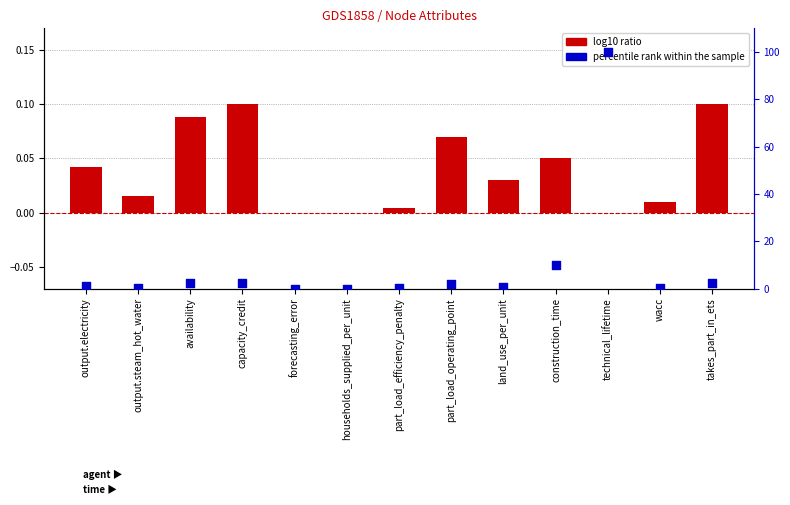

Which series has the widest spread of Y values?

percentile rank within the sample